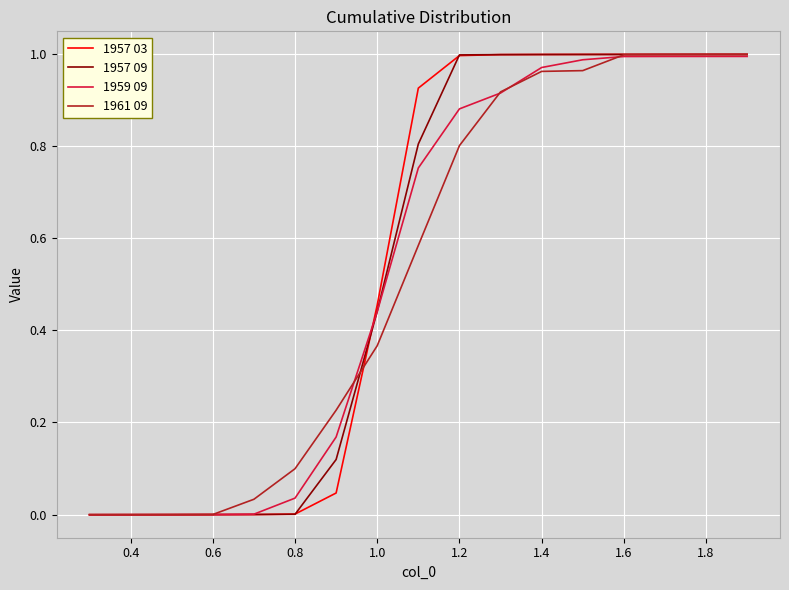

Which series has the largest range (max minus min)?

1957 03